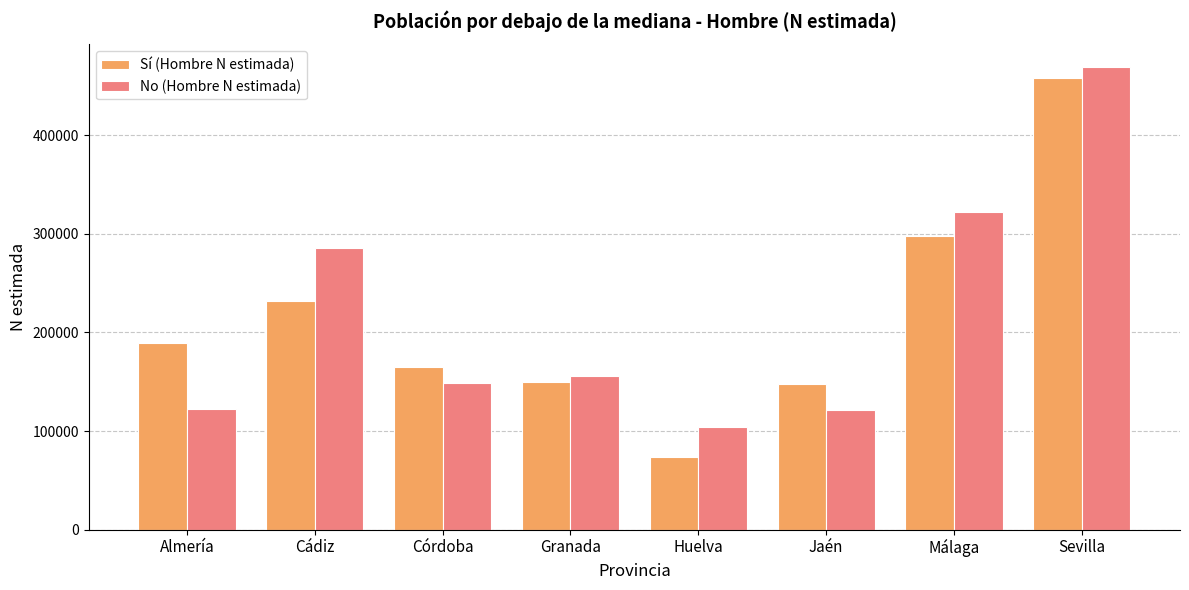

How many bars are there in each group?

2